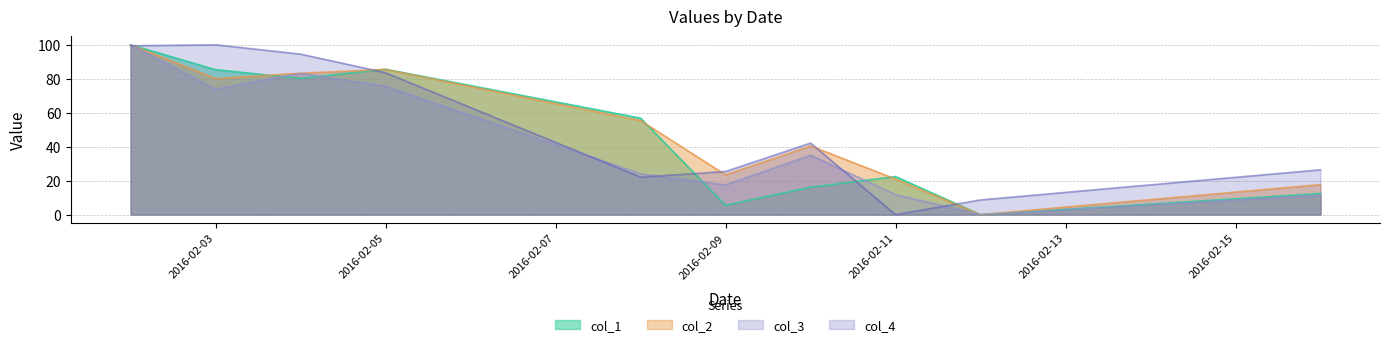

What is the difference between the highest and lowest values at 2016-02-09?

19.9